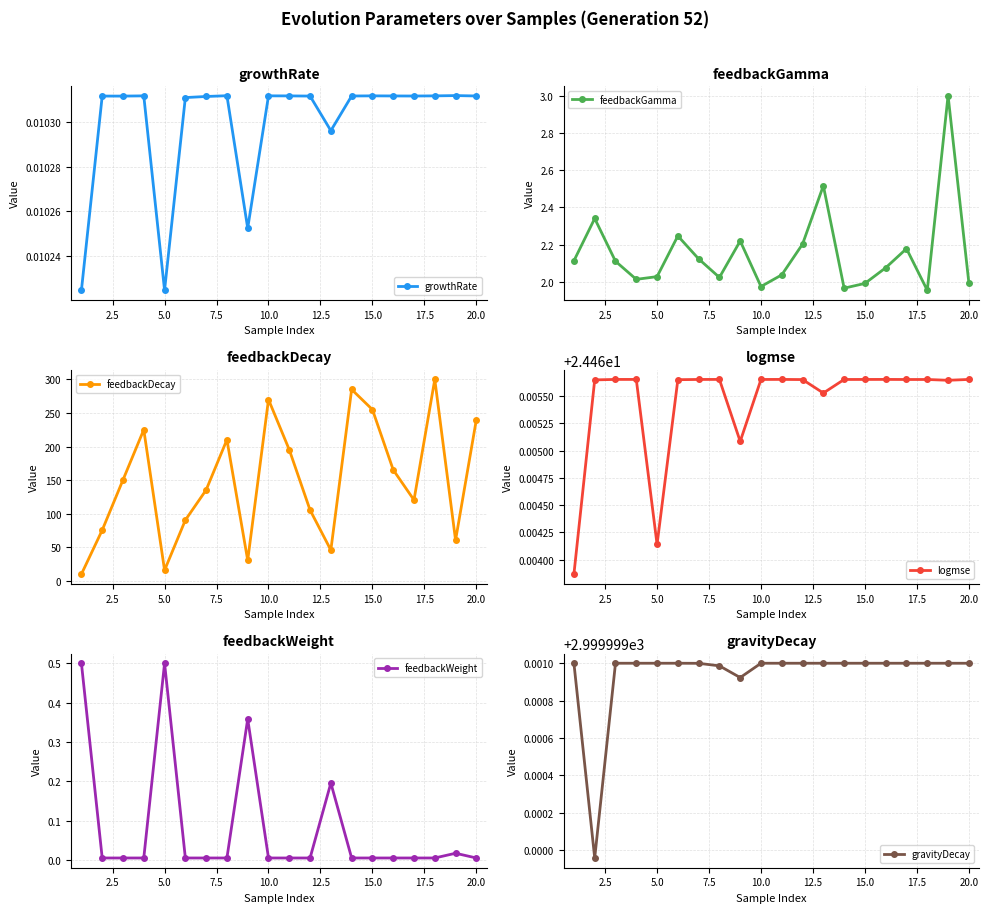

Is this an area chart (filled region under the line)?

No